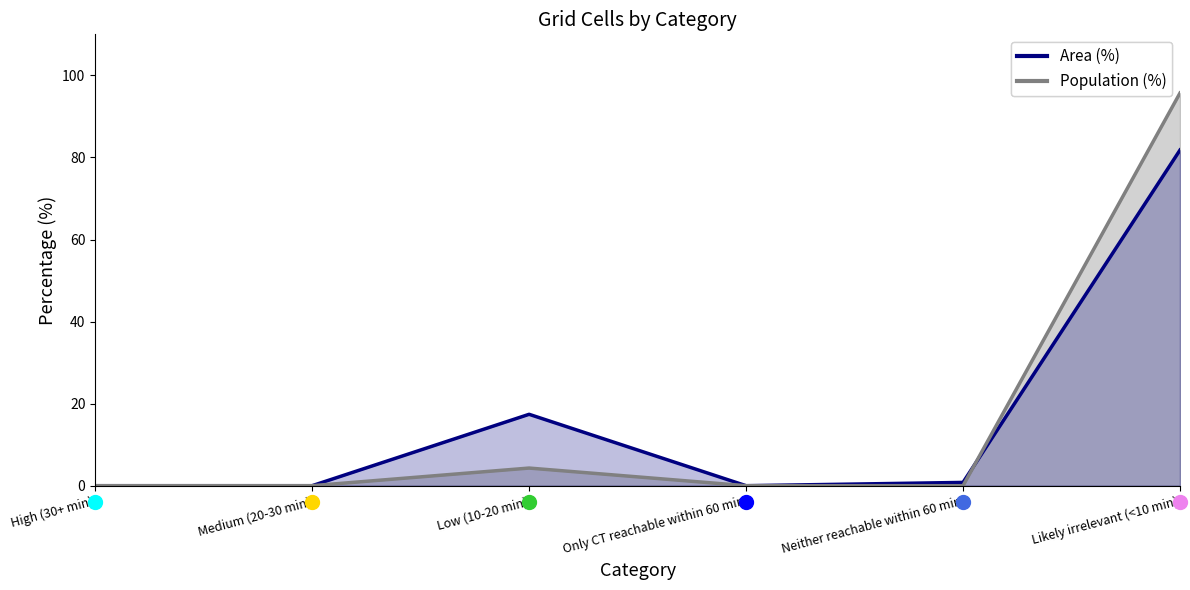

What are all the series names shown in the legend?

Area (%), Population (%)